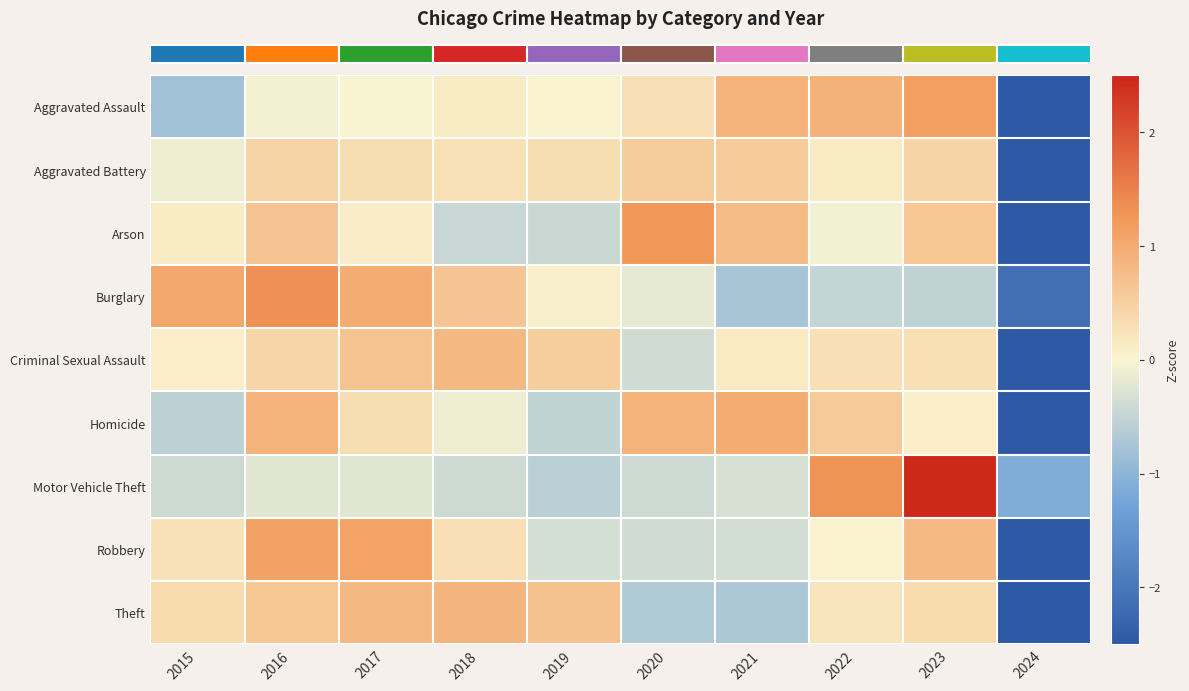

What is the minimum value shown in the chart?

-2.9